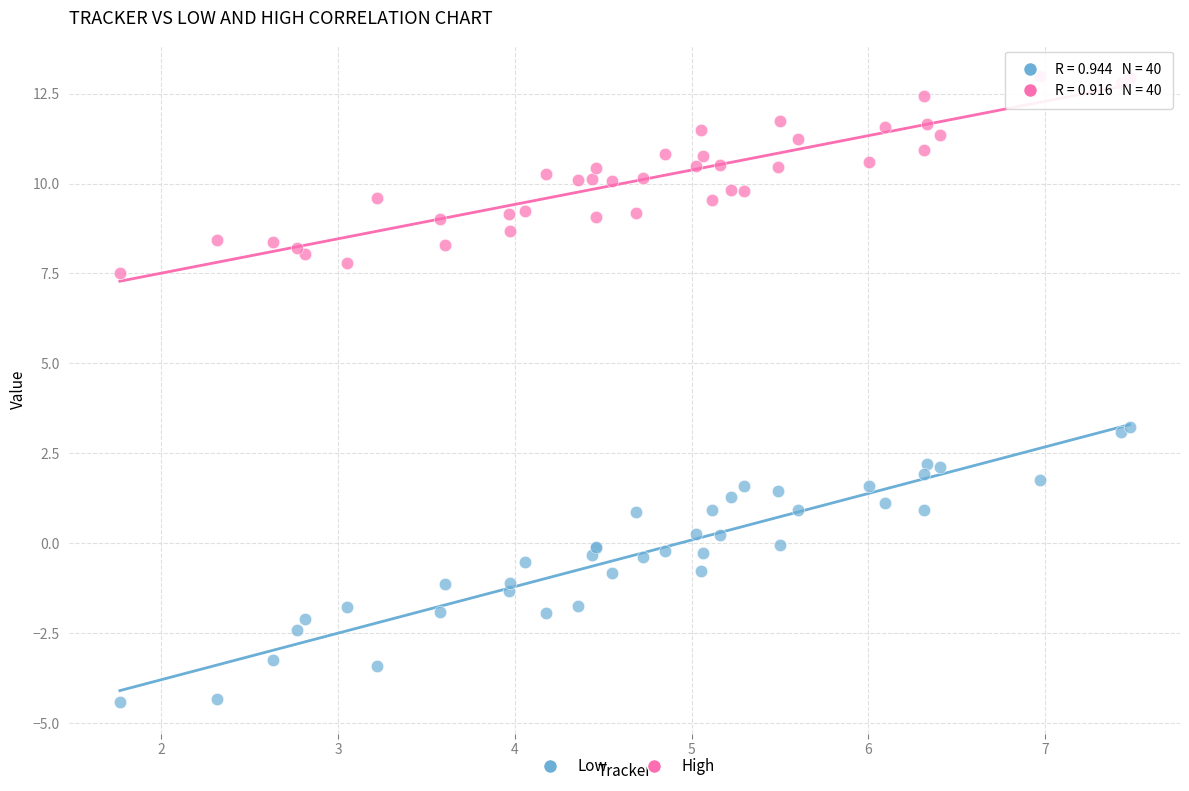

Which series reaches the maximum Y coordinate?

High